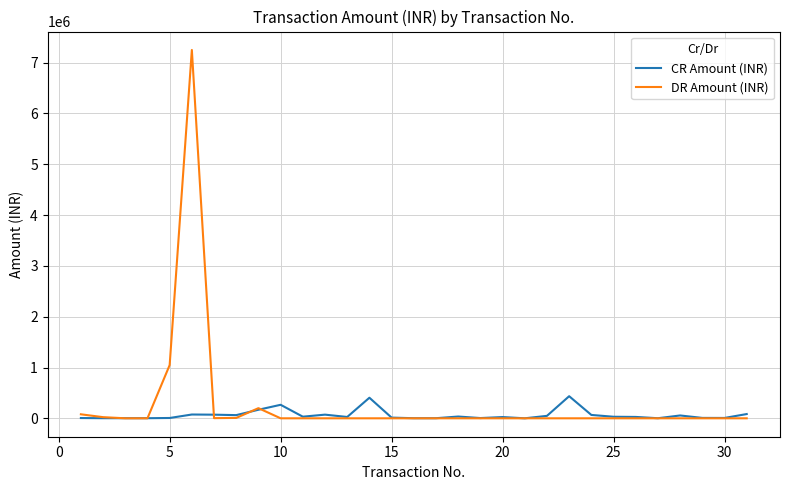

How many lines are shown in the chart?

2